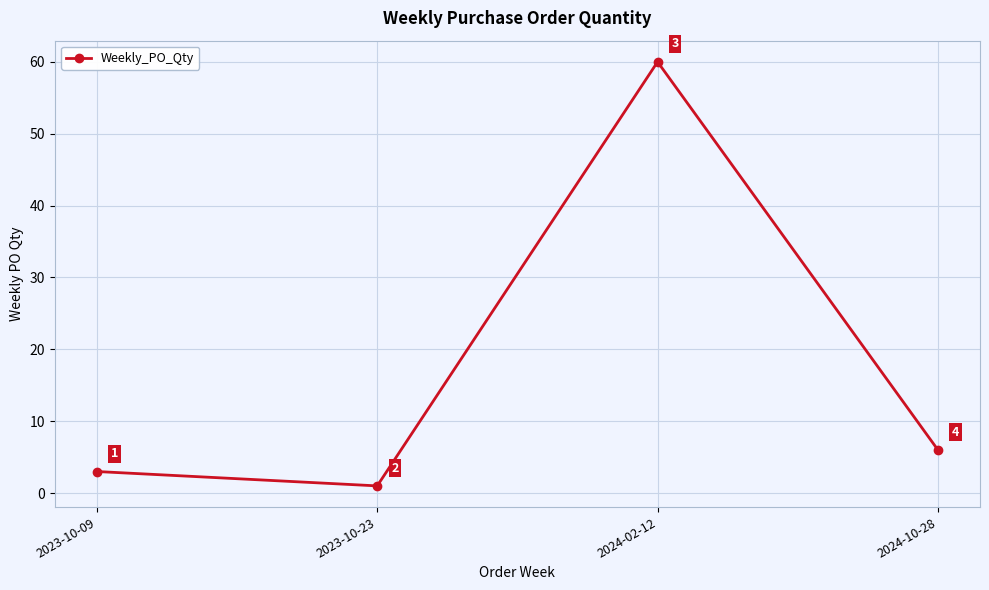

Rank the categories by value from highest to lowest.

2024-02-12, 2024-10-28, 2023-10-09, 2023-10-23